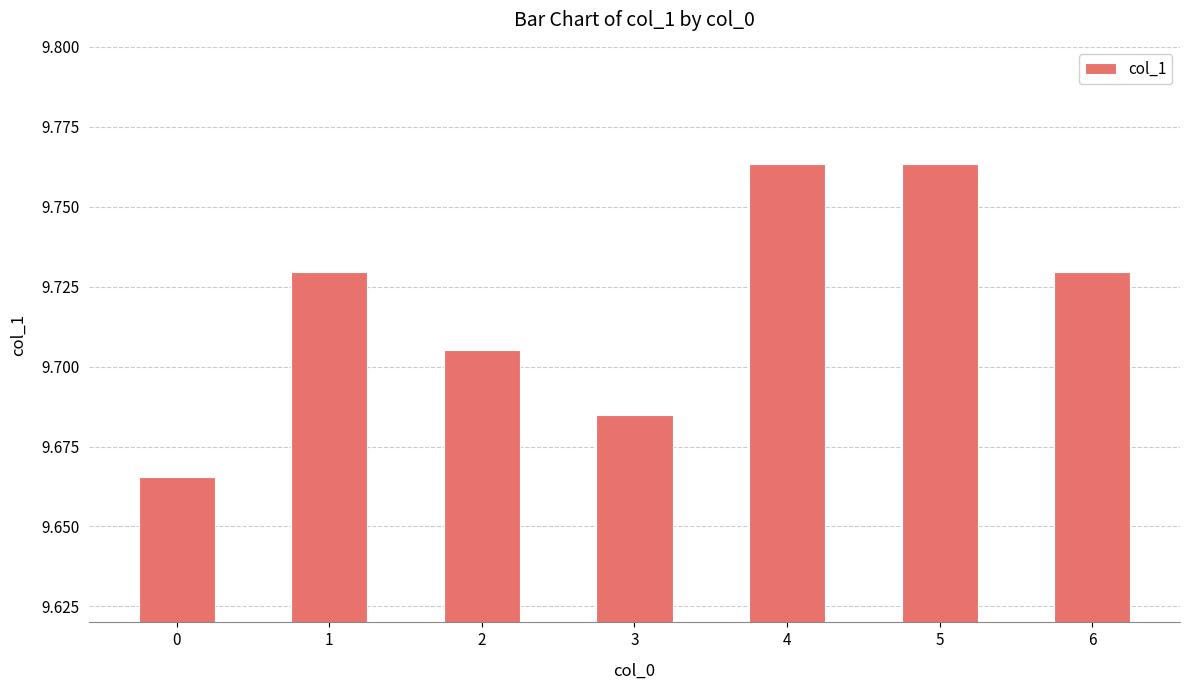

What is the sum of the values at 6 and 0?

19.4